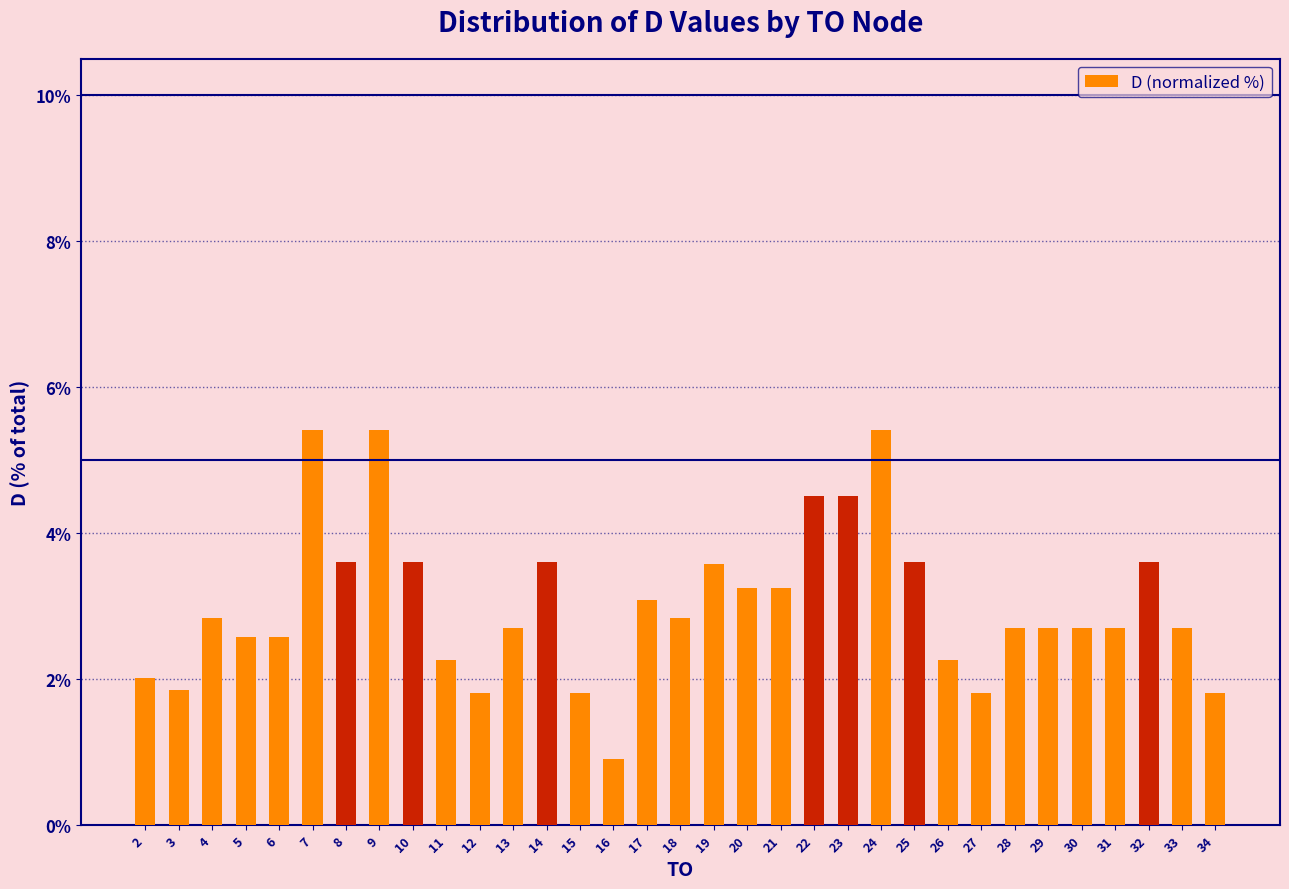

What is the sum of all values?

100.0